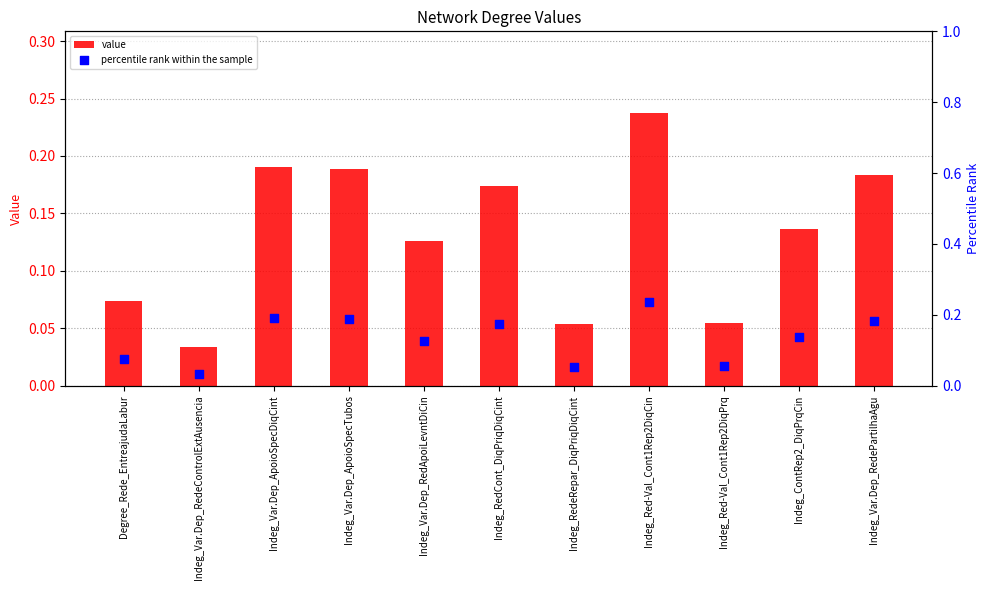

Which series has the largest total across all categories?

value